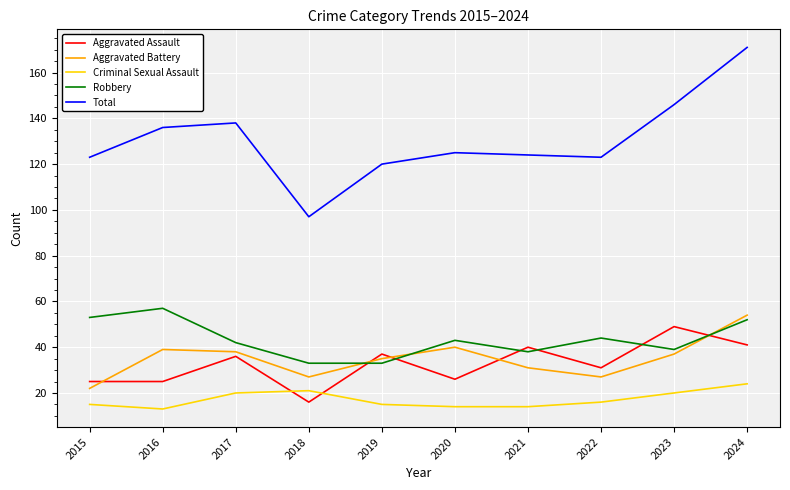

True or false: Robbery and Aggravated Assault cross at least once.

True